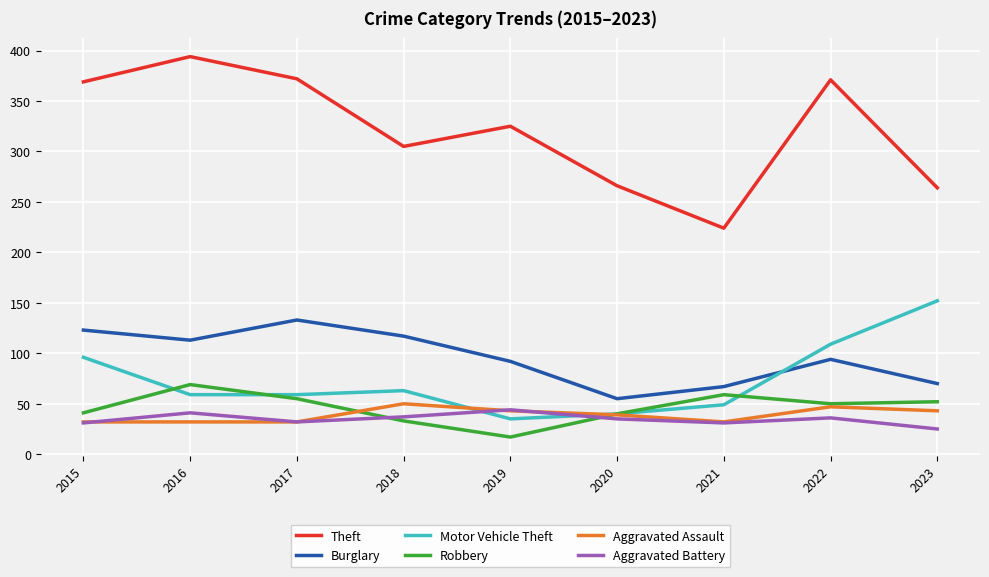

True or false: Robbery and Burglary intersect in this chart.

False